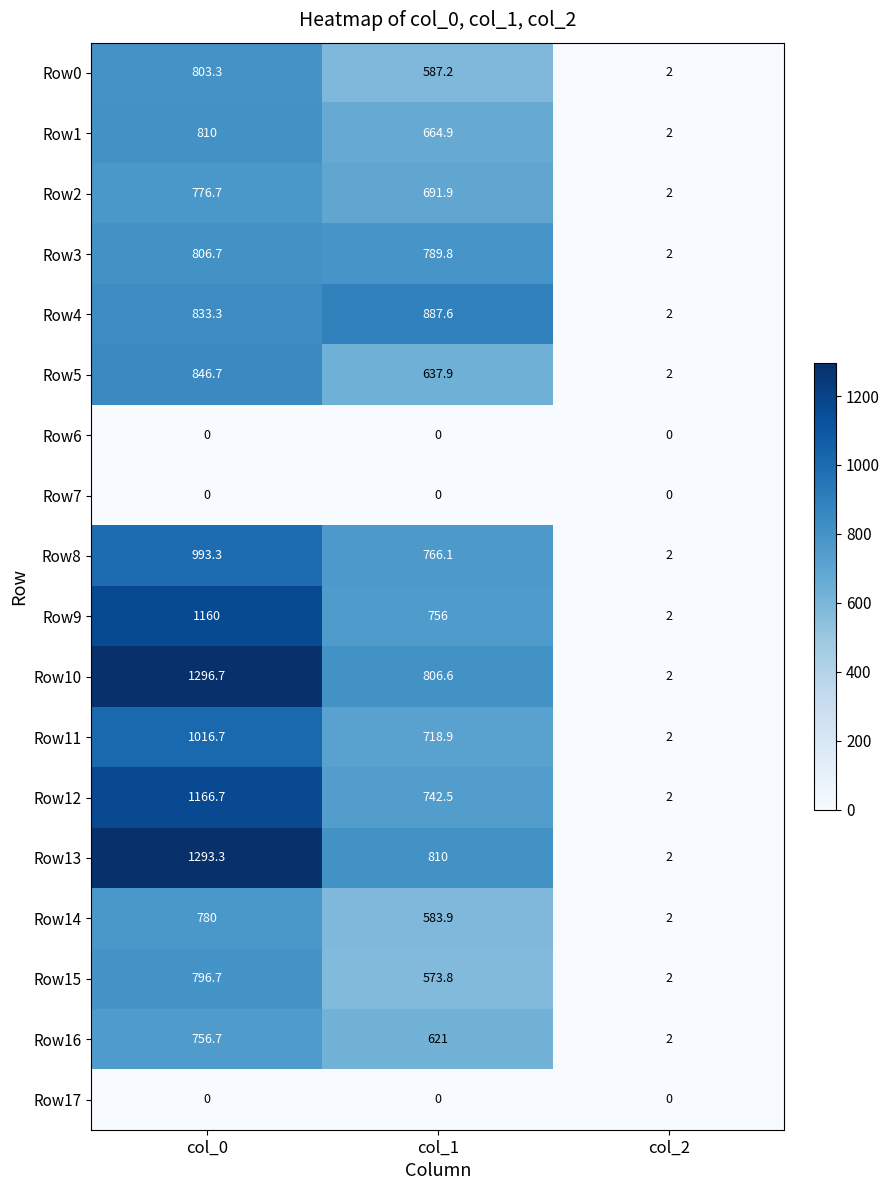

Which category has the lowest value in the Row15 series?

col_2